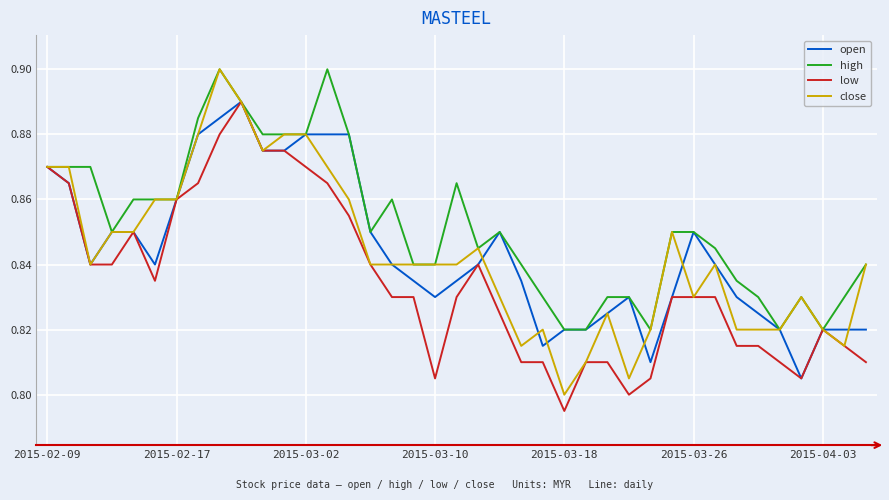

Which series has the largest total across all categories?

high